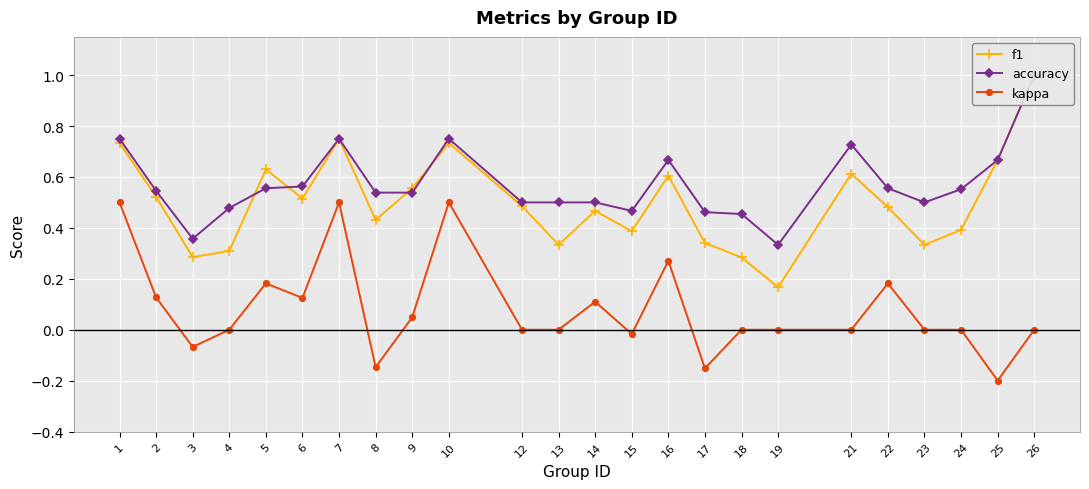

What is the sum of all accuracy values?

13.7